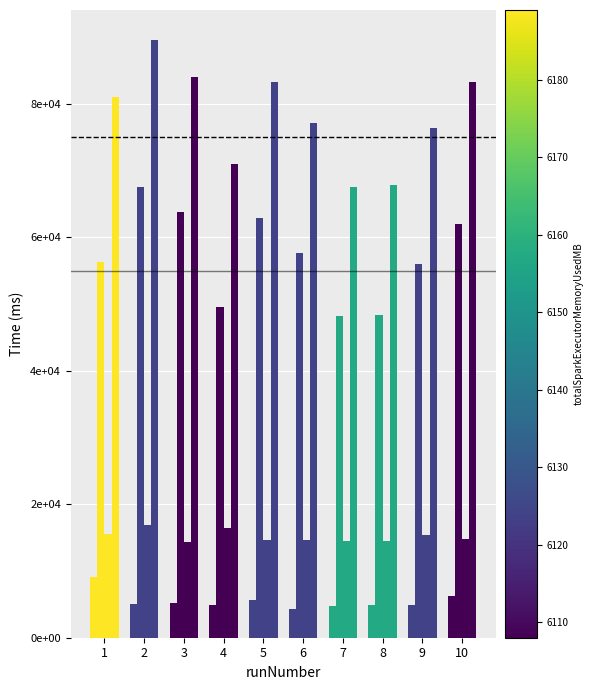

Reading left to right, transcribe all the data shown in this chart.

subgraphPhaseTime: 1=9076	2=5028	3=5134	4=4919	5=5649	6=4360	7=4788	8=4899	9=4964	10=6321
pregelPhaseTime: 1=56286	2=67519	3=63781	4=49509	5=62826	6=57712	7=48144	8=48315	9=56060	10=62020
pathConstructionPhaseTime: 1=15519	2=16912	3=14409	4=16498	5=14605	6=14627	7=14528	8=14539	9=15337	10=14836
totalExecutionTime: 1=80987	2=89572	3=83968	4=70955	5=83231	6=77052	7=67598	8=67840	9=76426	10=83199